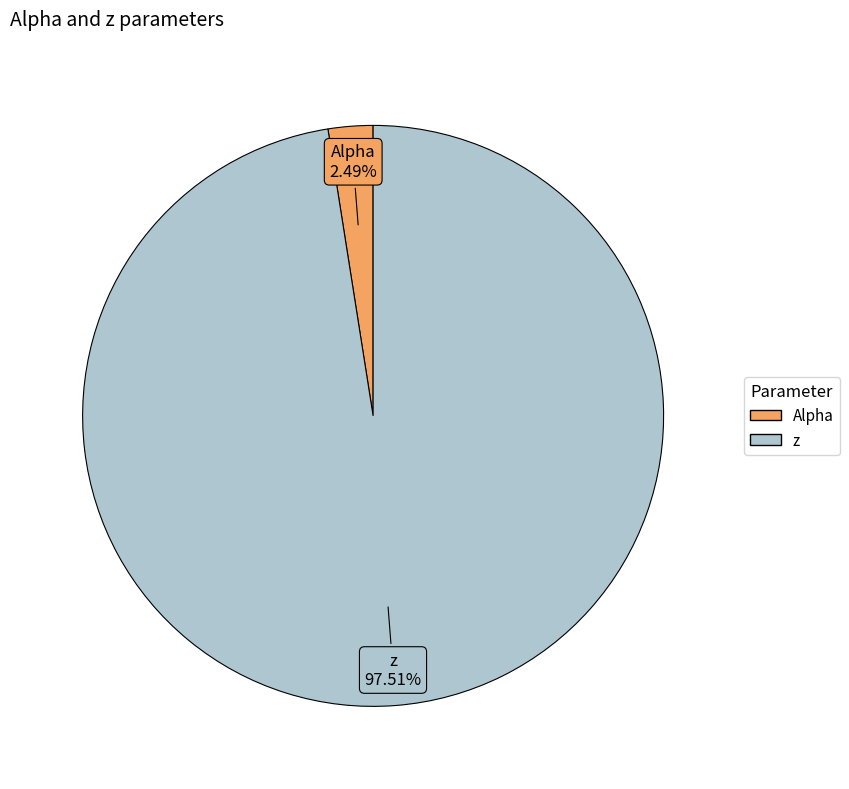

Which has a higher value, z or Alpha?

z